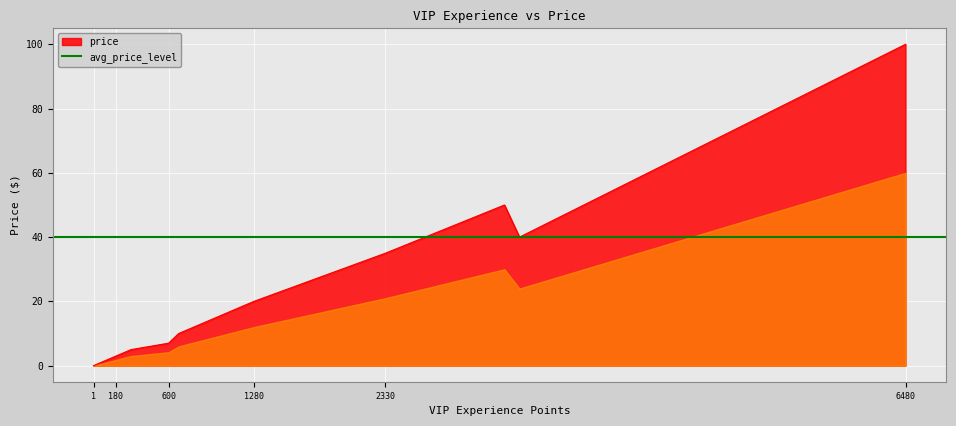

The chart shows a value of 5.0 at 240. True or false?

True